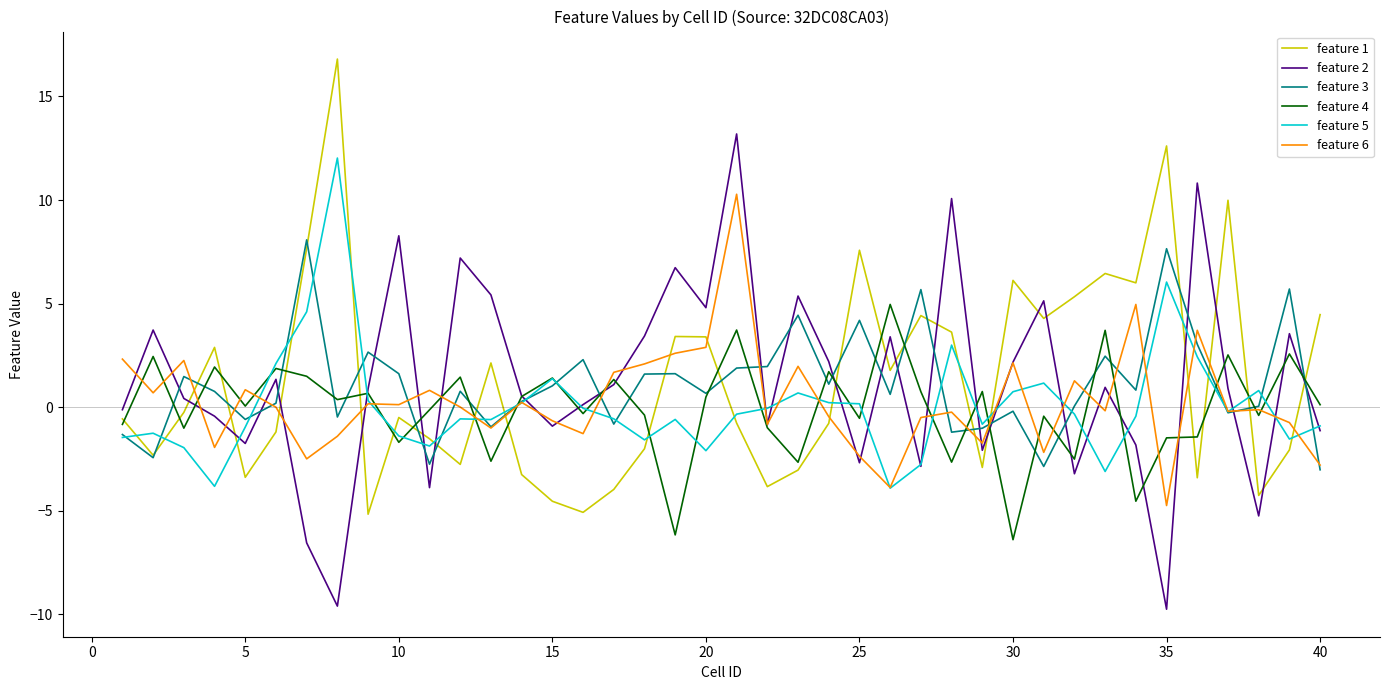

What is the highest value of the feature 3 series?

8.1